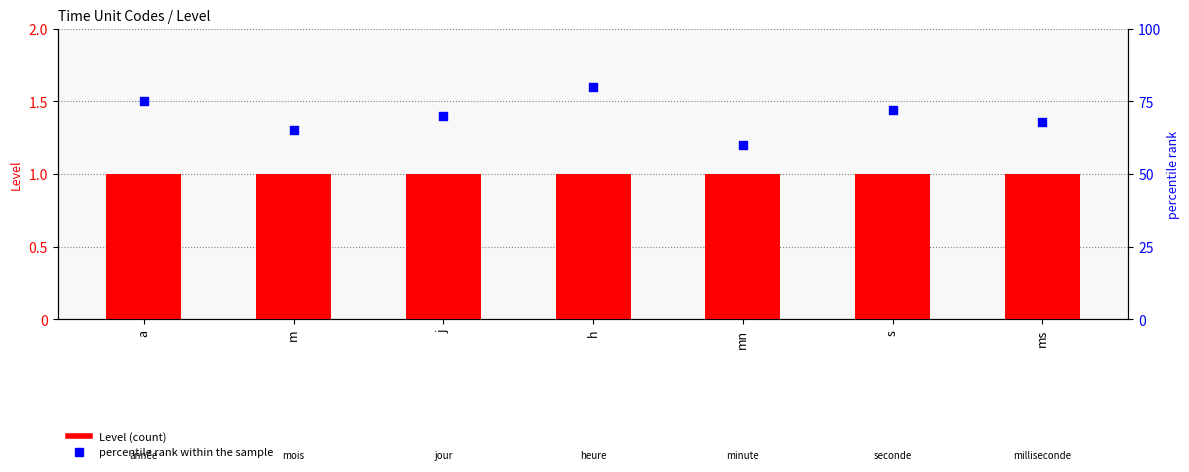

Is the value of Level (count) at mn greater than the value of percentile rank at j?

No